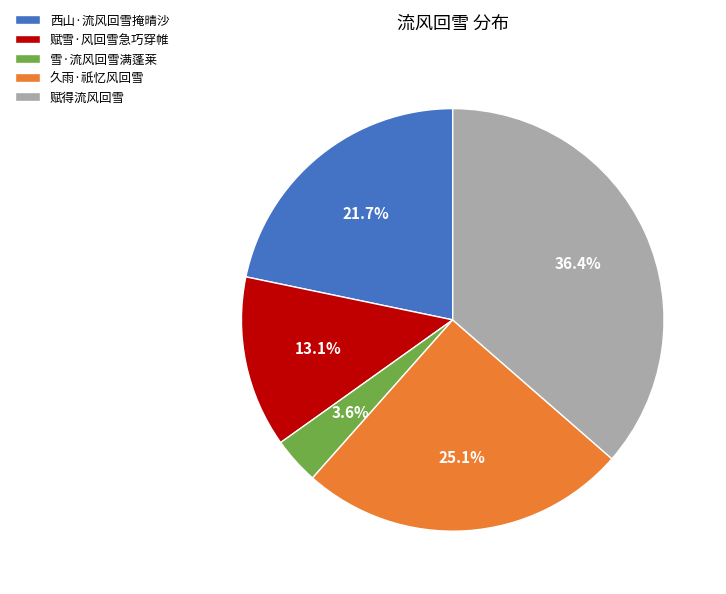

To the nearest percent, what percentage of the pie is 雪·流风回雪满蓬莱?

4%